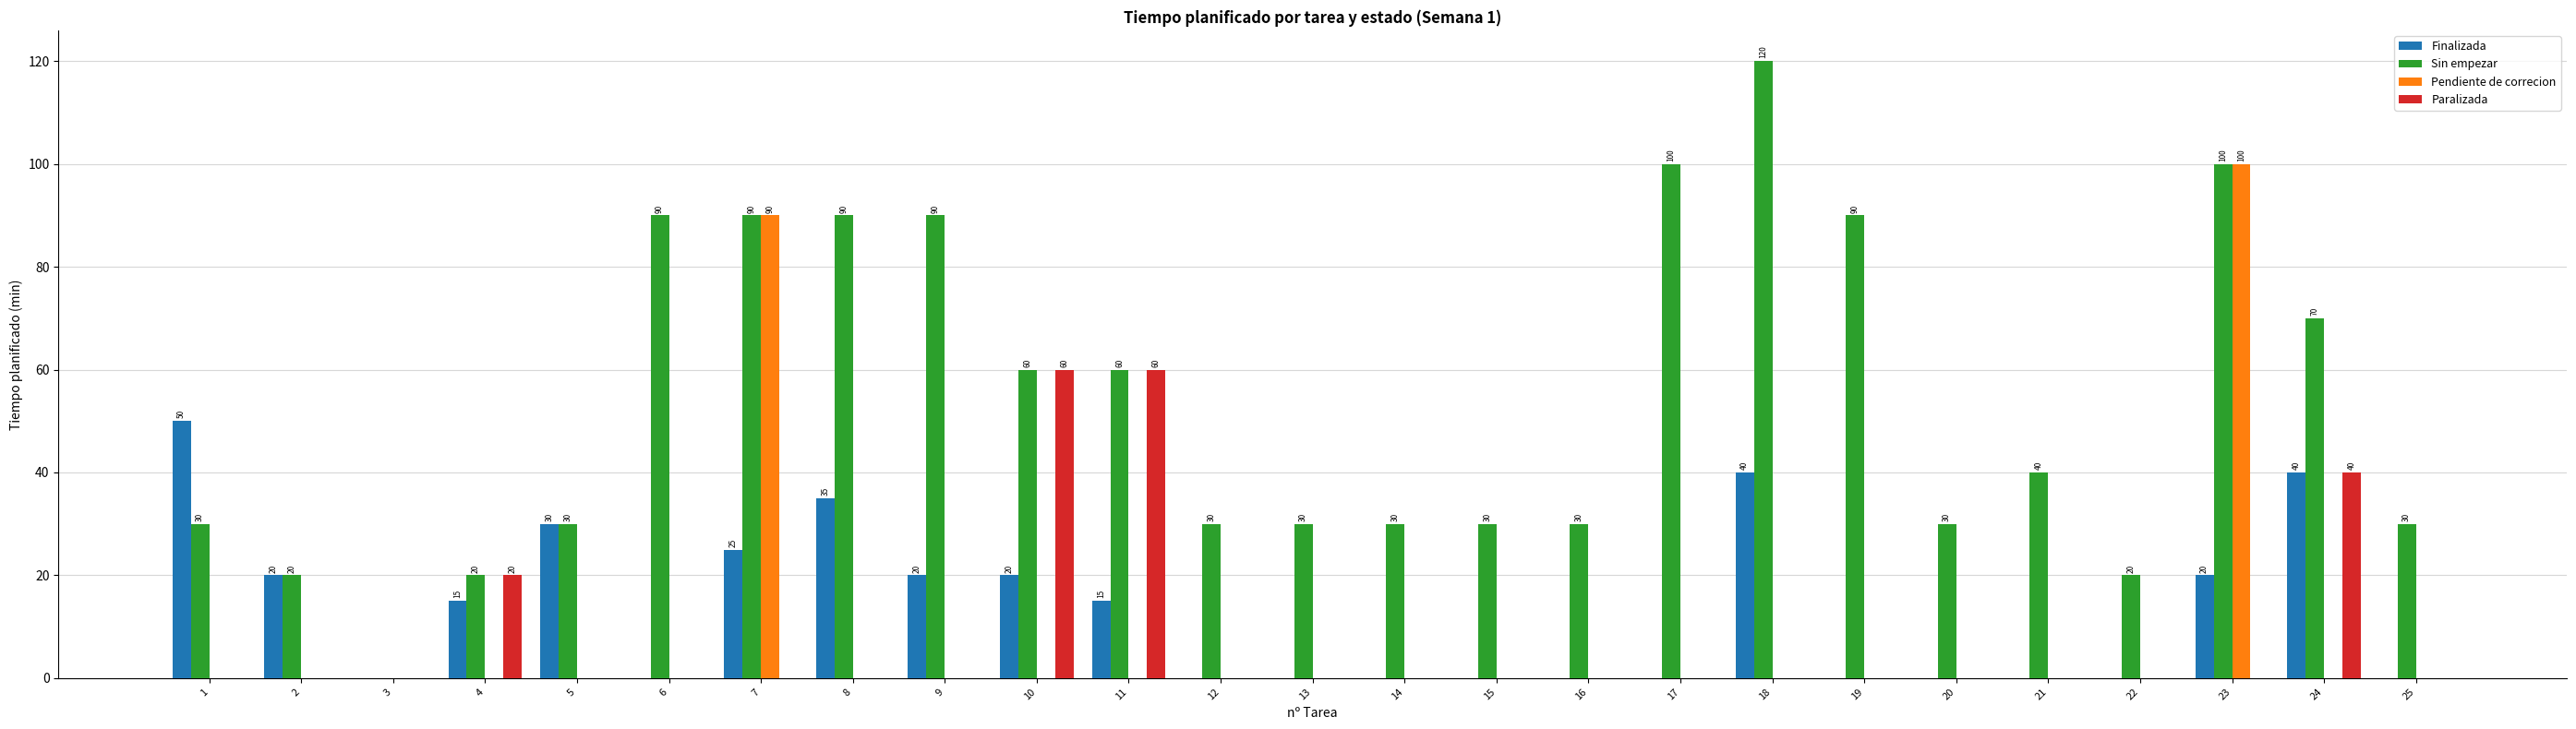

At which category is the sum across all series the highest?

23